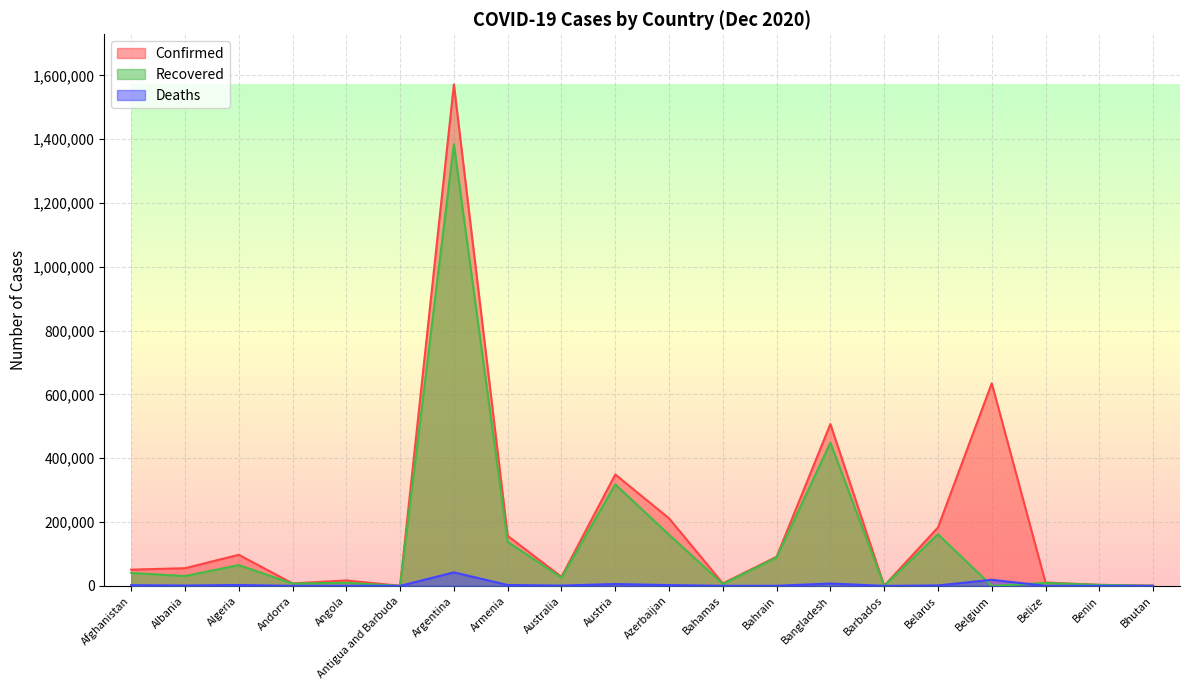

List the labels in order of Deaths value, smallest first.

Bhutan, Antigua and Barbuda, Barbados, Benin, Andorra, Bahamas, Belize, Bahrain, Angola, Australia, Albania, Belarus, Afghanistan, Azerbaijan, Algeria, Armenia, Austria, Bangladesh, Belgium, Argentina